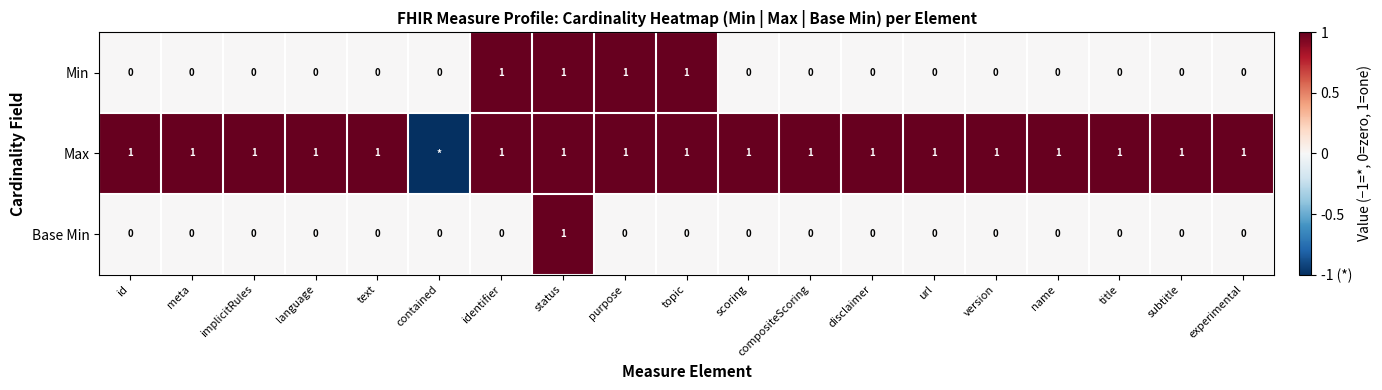

What is the sum of all Min values?

4